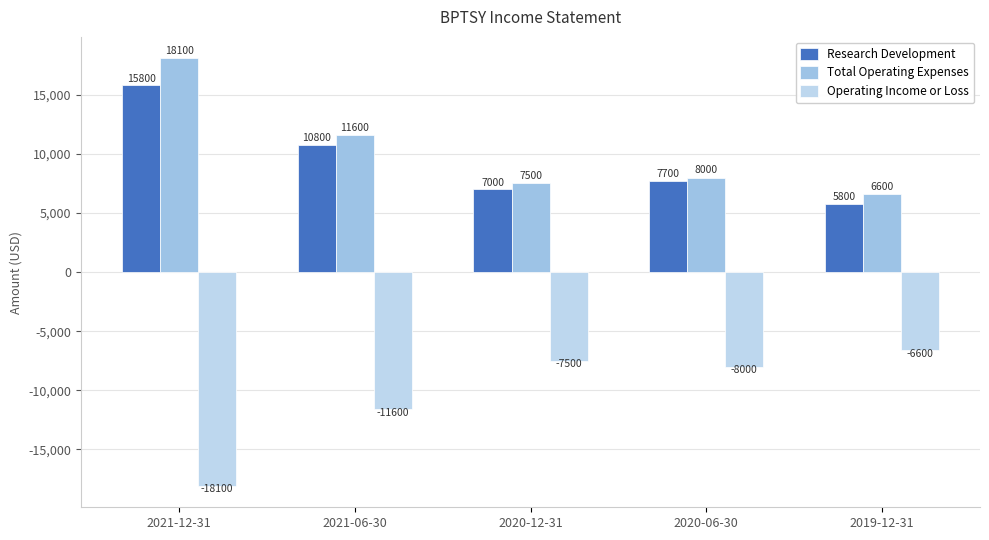

What is the total value across all series at 2021-12-31?

15800